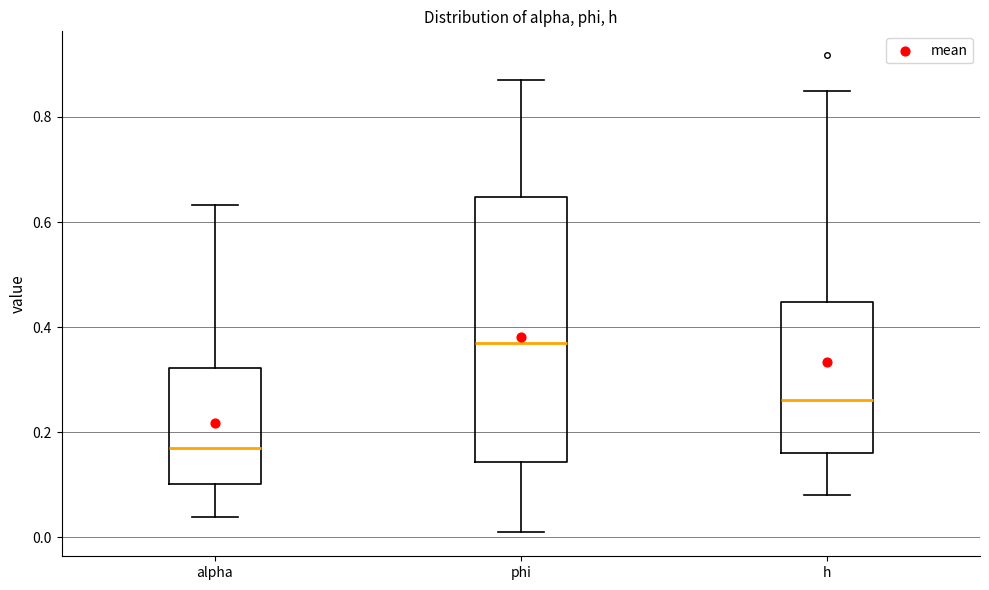

Where is the upper edge of the box for h on the y-axis? The values are not printed on the chart, so give them approximately, as read against the axis.

0.44